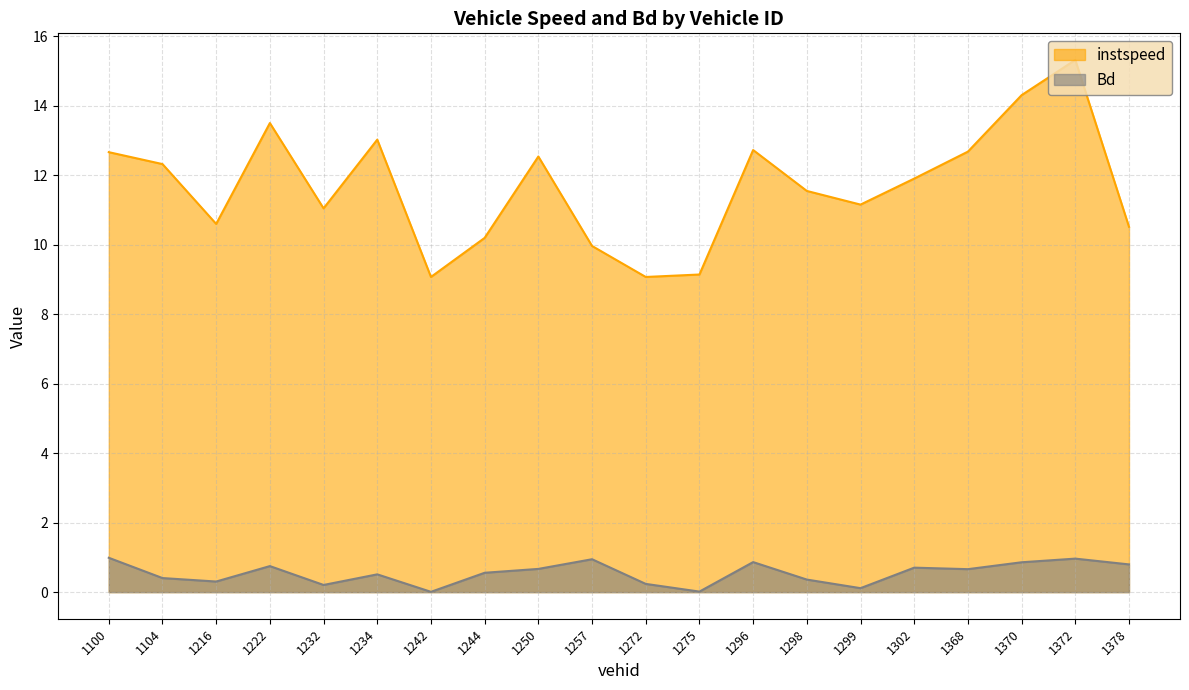

What value does the Bd series have at 1250?

0.7